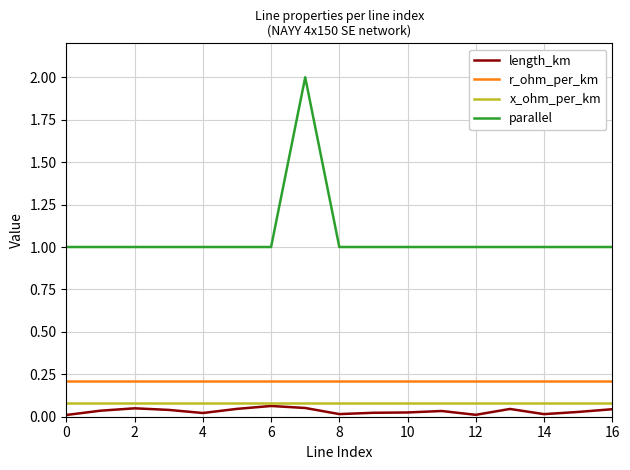

Which series has the largest total across all categories?

parallel